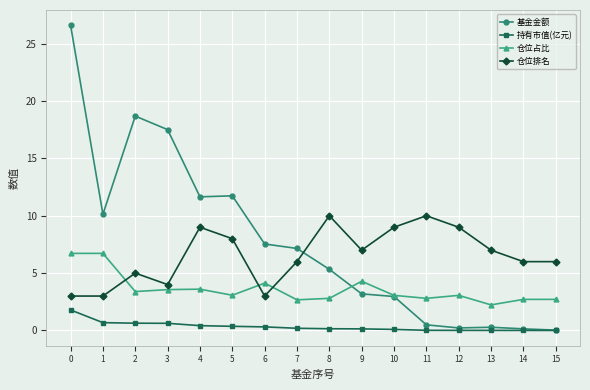

Which series changed the most between 7 and 14?

基金金额